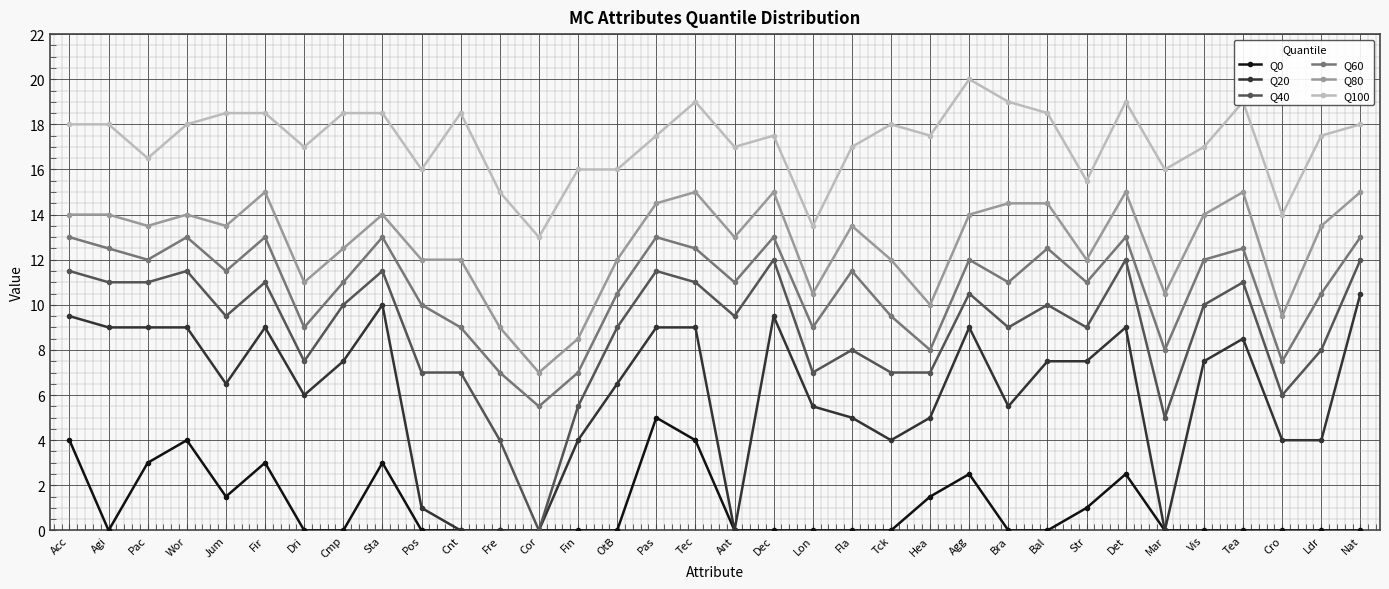

Reading right to left, what are all the values shown in this chart?

Q0: 0.0	0.0	0.0	0.0	0.0	0.0	2.5	1.0	0.0	0.0	2.5	1.5	0.0	0.0	0.0	0.0	0.0	4.0	5.0	0.0	0.0	0.0	0.0	0.0	0.0	3.0	0.0	0.0	3.0	1.5	4.0	3.0	0.0	4.0
Q20: 10.5	4.0	4.0	8.5	7.5	0.0	9.0	7.5	7.5	5.5	9.0	5.0	4.0	5.0	5.5	9.5	0.0	9.0	9.0	6.5	4.0	0.0	0.0	0.0	1.0	10.0	7.5	6.0	9.0	6.5	9.0	9.0	9.0	9.5
Q40: 12.0	8.0	6.0	11.0	10.0	5.0	12.0	9.0	10.0	9.0	10.5	7.0	7.0	8.0	7.0	12.0	9.5	11.0	11.5	9.0	5.5	0.0	4.0	7.0	7.0	11.5	10.0	7.5	11.0	9.5	11.5	11.0	11.0	11.5
Q60: 13.0	10.5	7.5	12.5	12.0	8.0	13.0	11.0	12.5	11.0	12.0	8.0	9.5	11.5	9.0	13.0	11.0	12.5	13.0	10.5	7.0	5.5	7.0	9.0	10.0	13.0	11.0	9.0	13.0	11.5	13.0	12.0	12.5	13.0
Q80: 15.0	13.5	9.5	15.0	14.0	10.5	15.0	12.0	14.5	14.5	14.0	10.0	12.0	13.5	10.5	15.0	13.0	15.0	14.5	12.0	8.5	7.0	9.0	12.0	12.0	14.0	12.5	11.0	15.0	13.5	14.0	13.5	14.0	14.0
Q100: 18.0	17.5	14.0	19.0	17.0	16.0	19.0	15.5	18.5	19.0	20.0	17.5	18.0	17.0	13.5	17.5	17.0	19.0	17.5	16.0	16.0	13.0	15.0	18.5	16.0	18.5	18.5	17.0	18.5	18.5	18.0	16.5	18.0	18.0